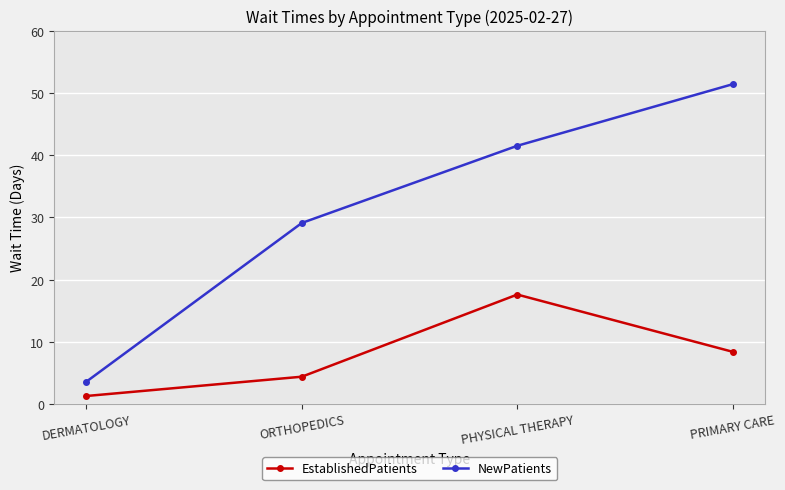

Where is the first local maximum for EstablishedPatients?

PHYSICAL THERAPY